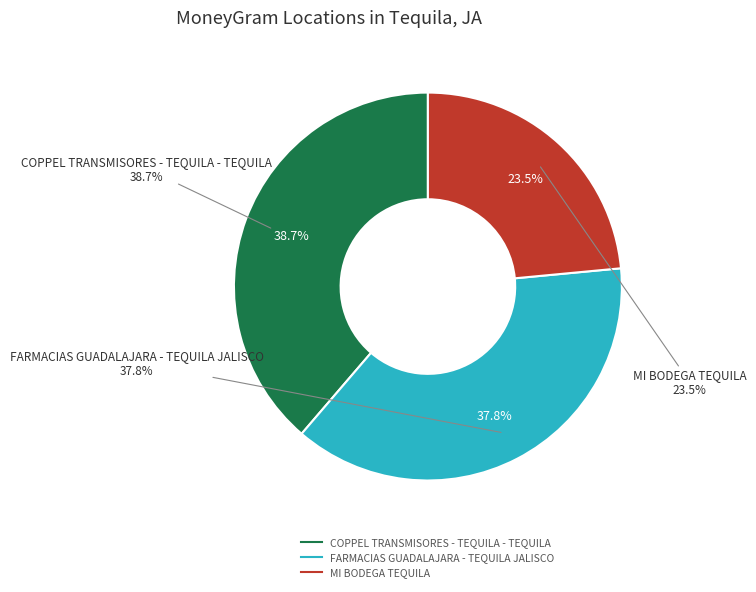

True or false: FARMACIAS GUADALAJARA - TEQUILA JALISCO accounts for 23% of the total.

False